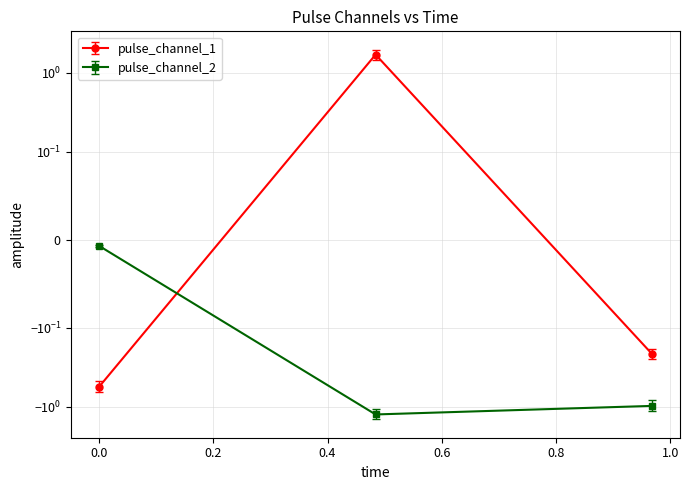

What is the sum of all pulse_channel_1 values?

0.9